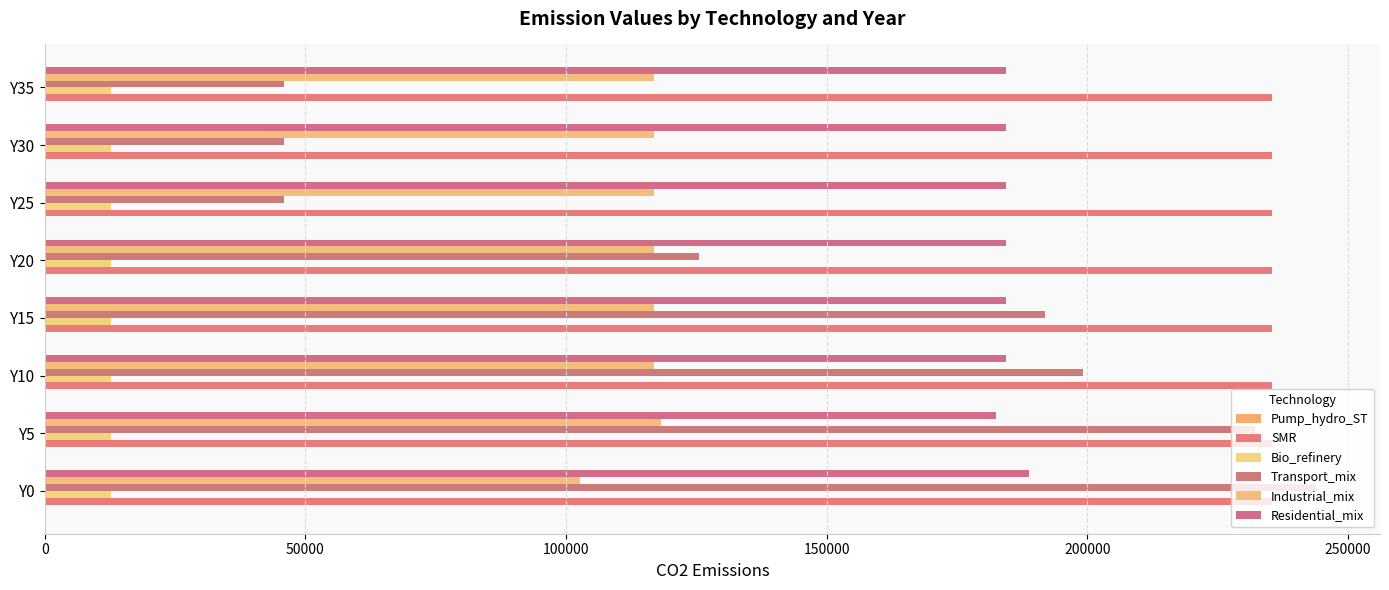

Where is Transport_mix nearest to the value 144931?

Y20